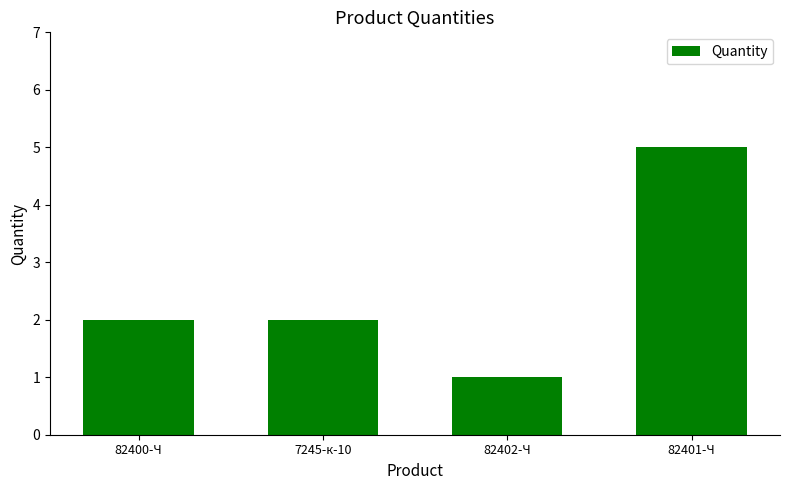

What is the change in value from 82400-Ч to 82401-Ч?

+3